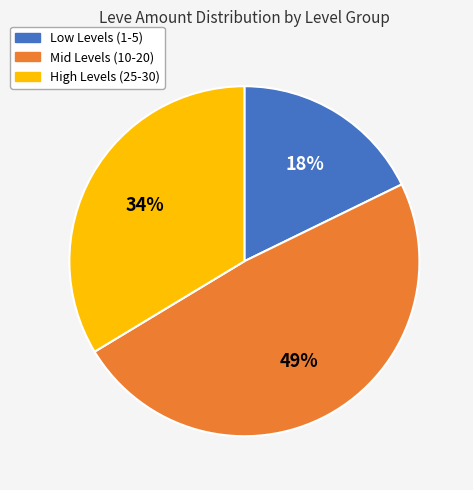

To the nearest percent, what is the difference between the largest and smallest slice percentages?

31%